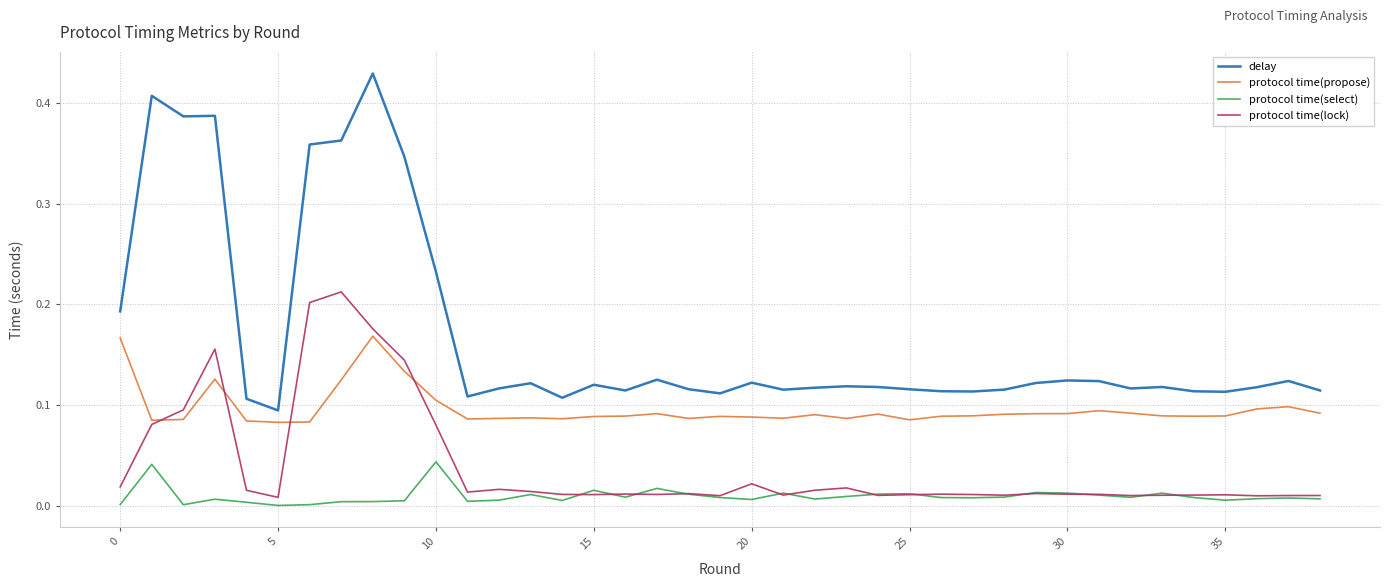

Rank the series by their maximum value, from lowest to highest.

protocol time(select), protocol time(propose), protocol time(lock), delay